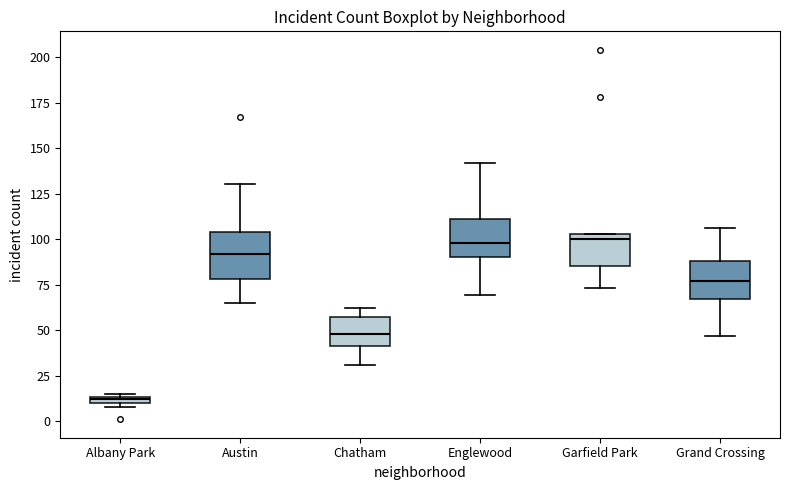

Where does the lower whisker of the box for Chatham end on the y-axis? The values are not printed on the chart, so give them approximately, as read against the axis.

30